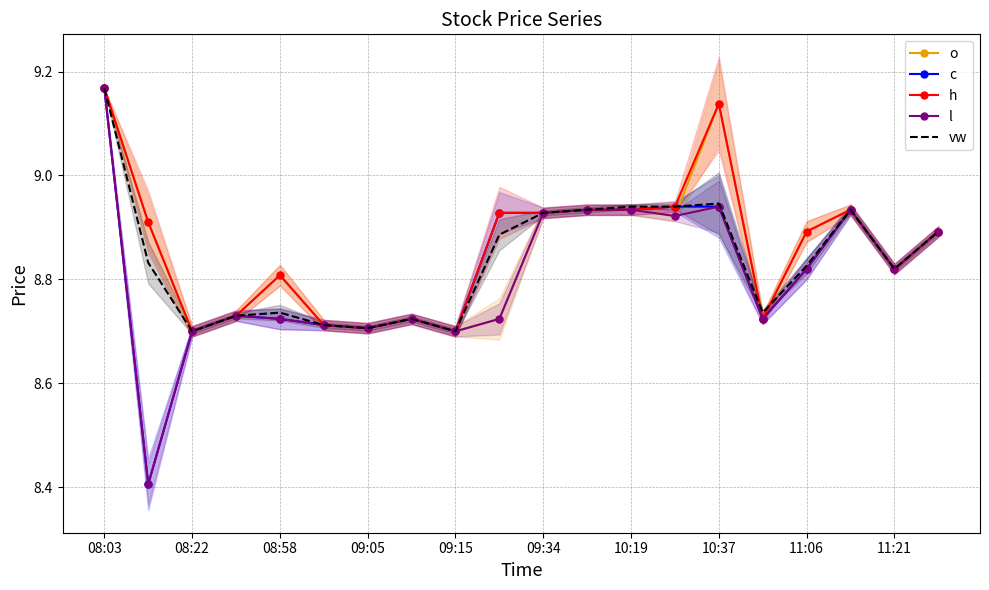

True or false: l and o cross at least once.

False